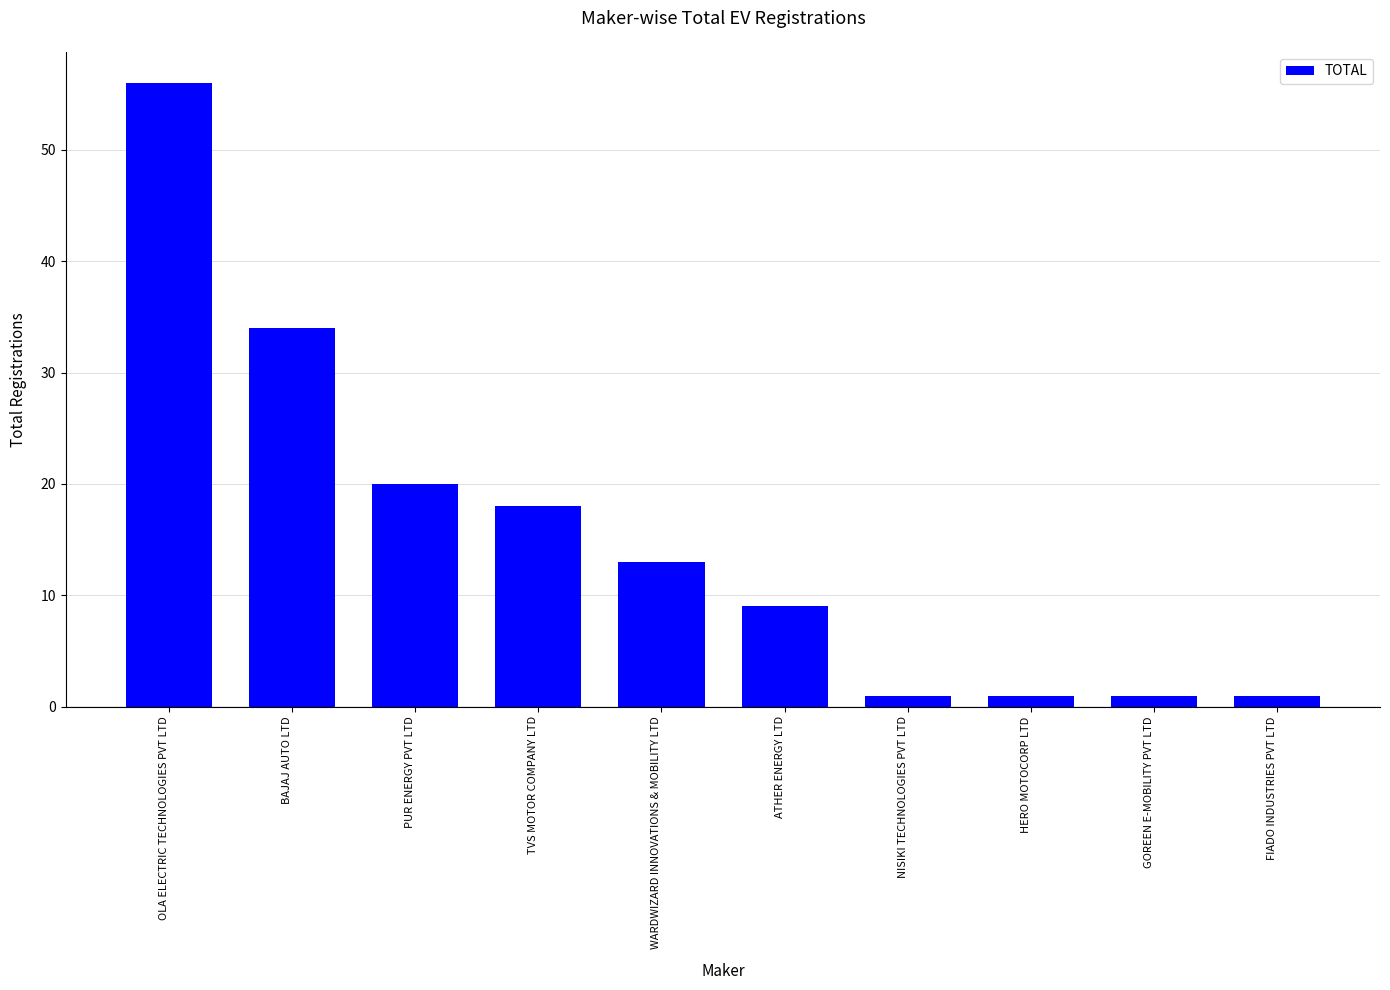

Approximately how many times larger is the value at PUR ENERGY PVT LTD compared to FIADO INDUSTRIES PVT LTD?

20.0